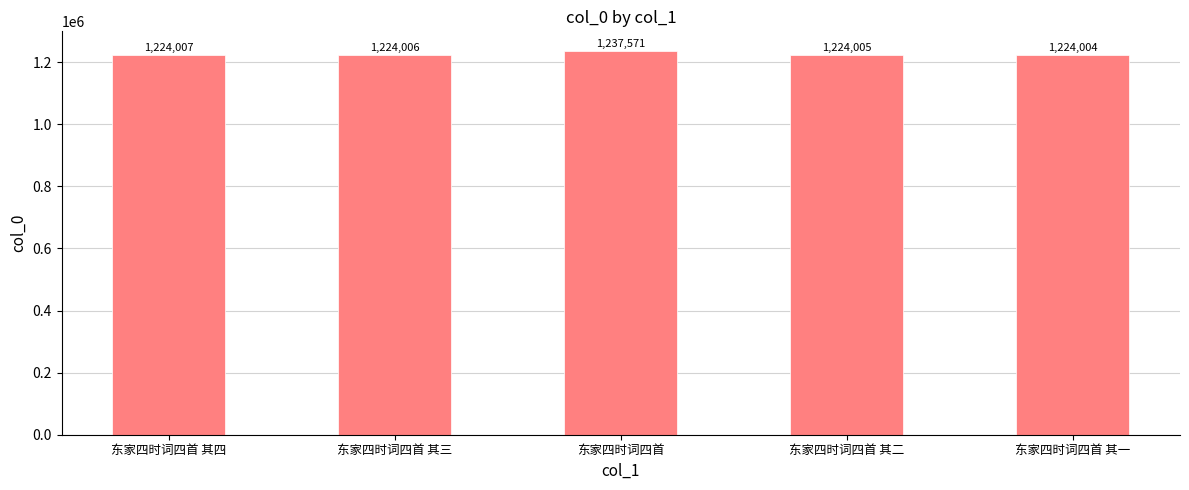

Rank the categories by value from highest to lowest.

东家四时词四首, 东家四时词四首 其四, 东家四时词四首 其三, 东家四时词四首 其二, 东家四时词四首 其一